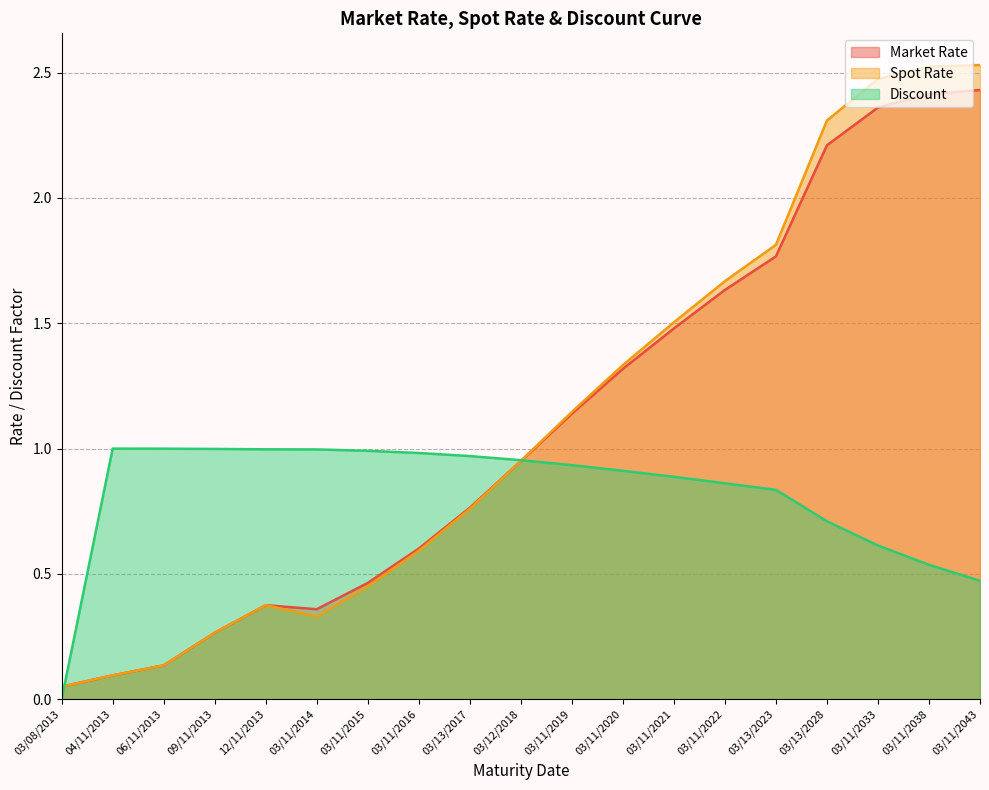

Is it true that Discount equals 0.0 at 03/08/2013?

True